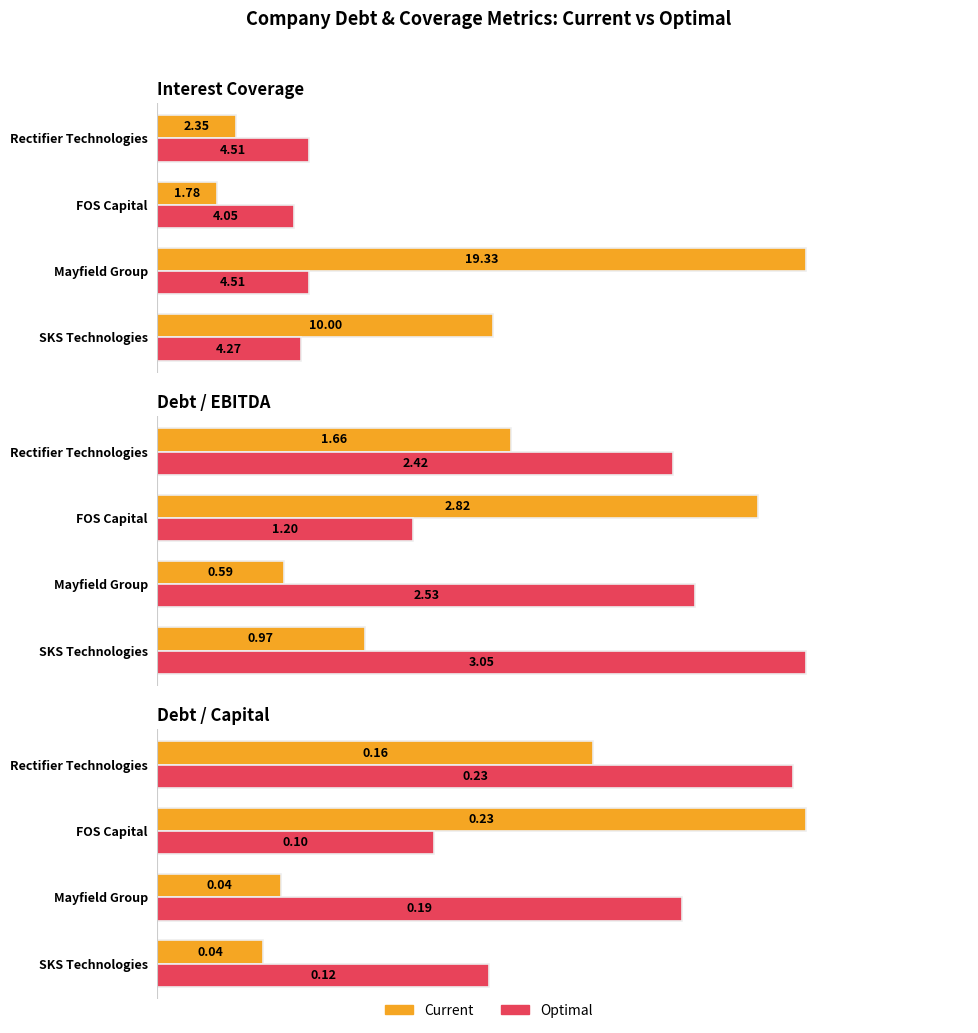

The value of Optimal at Rectifier Technologies is 0.2. True or false?

True